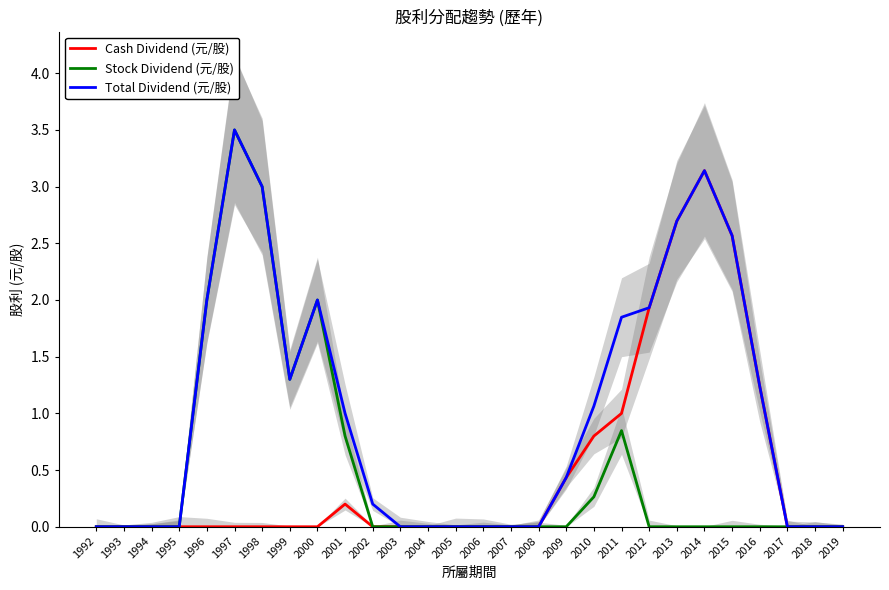

Between 1998 and 2003, which is larger?

1998